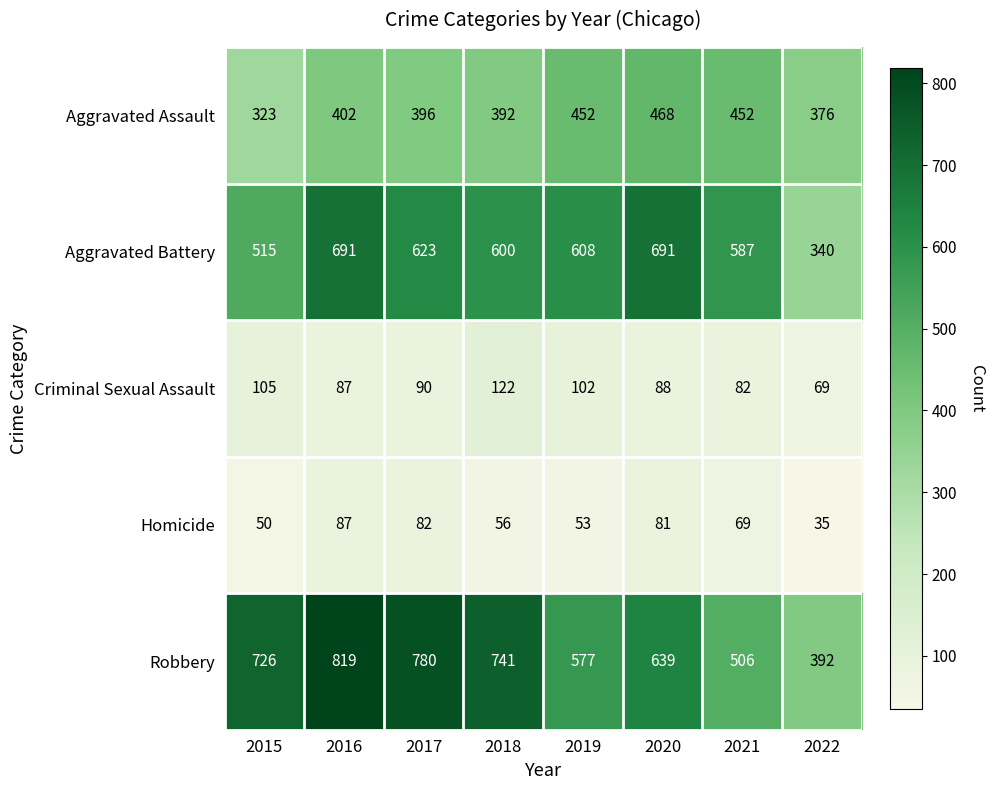

What is the average value of the Aggravated Assault series?

408